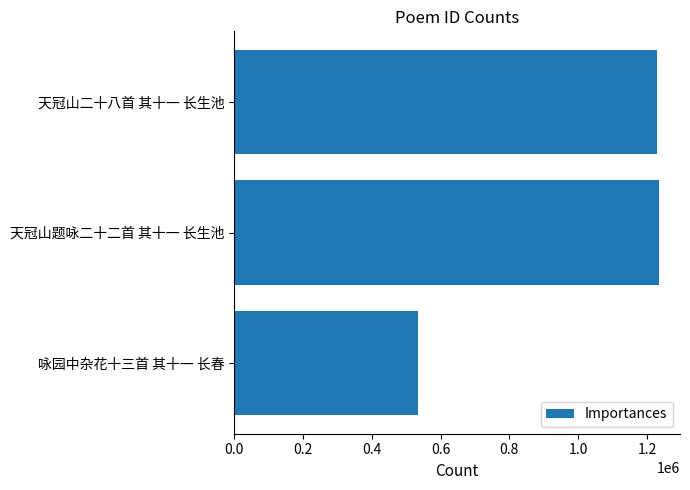

How many bars are there in total?

3